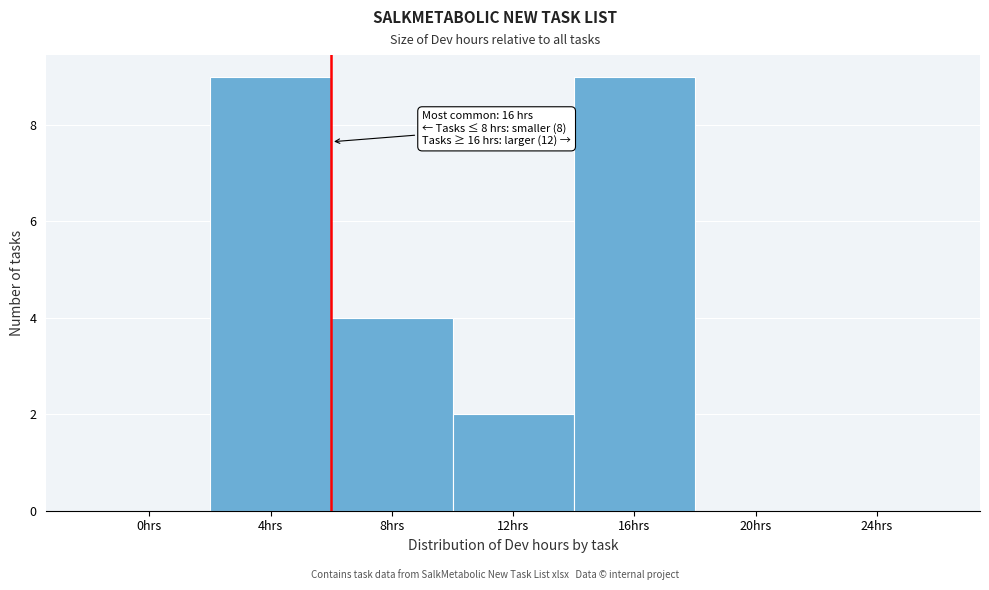

Reading right to left, transcribe all the data shown in this chart.

24hrs=0	20hrs=0	16hrs=9	12hrs=2	8hrs=4	4hrs=9	0hrs=0